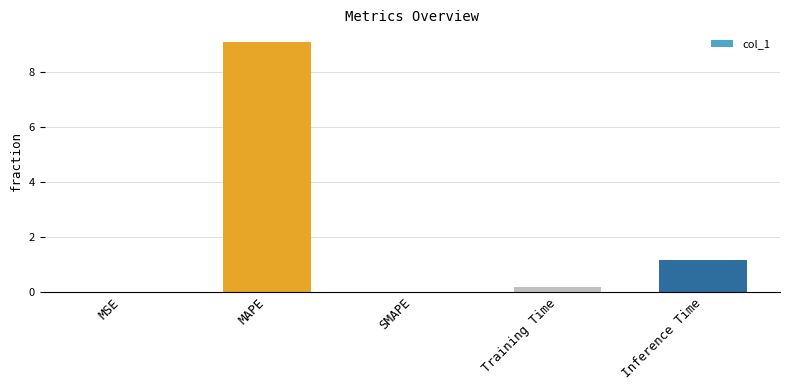

Does the chart contain stacked bars?

No